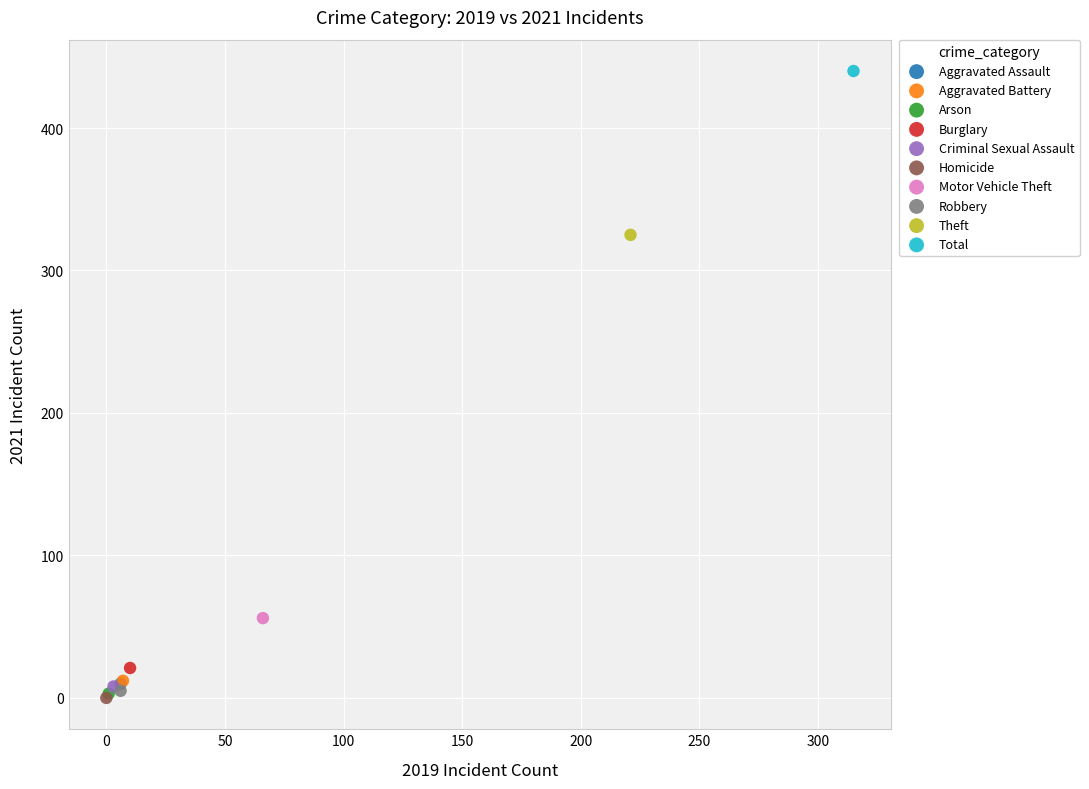

Which series reaches the maximum Y coordinate?

Total